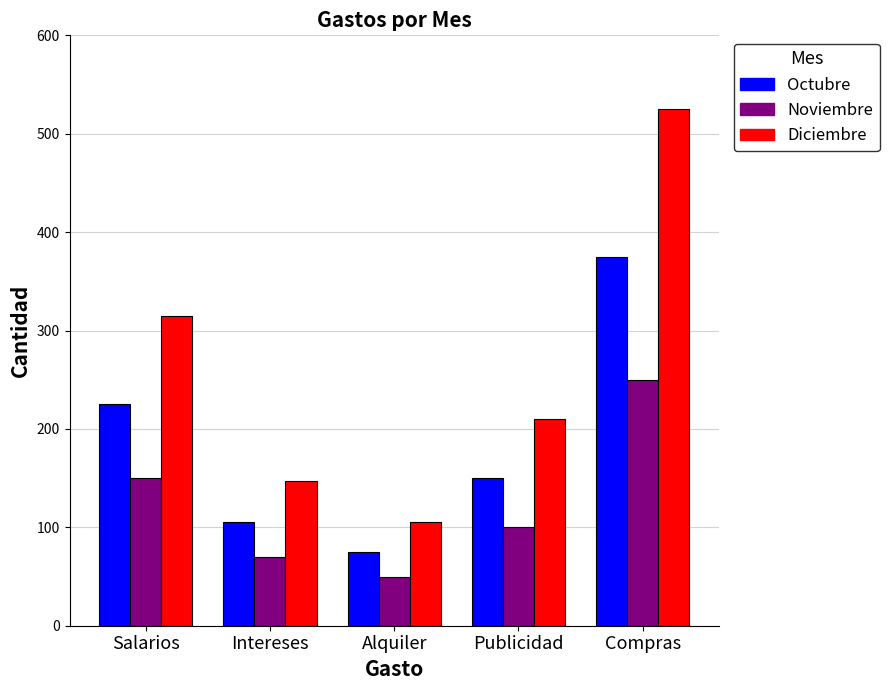

Reading left to right, extract all data points from this chart.

Octubre: Salarios=225	Intereses=105	Alquiler=75	Publicidad=150	Compras=375
Noviembre: Salarios=150	Intereses=70	Alquiler=50	Publicidad=100	Compras=250
Diciembre: Salarios=315	Intereses=147	Alquiler=105	Publicidad=210	Compras=525